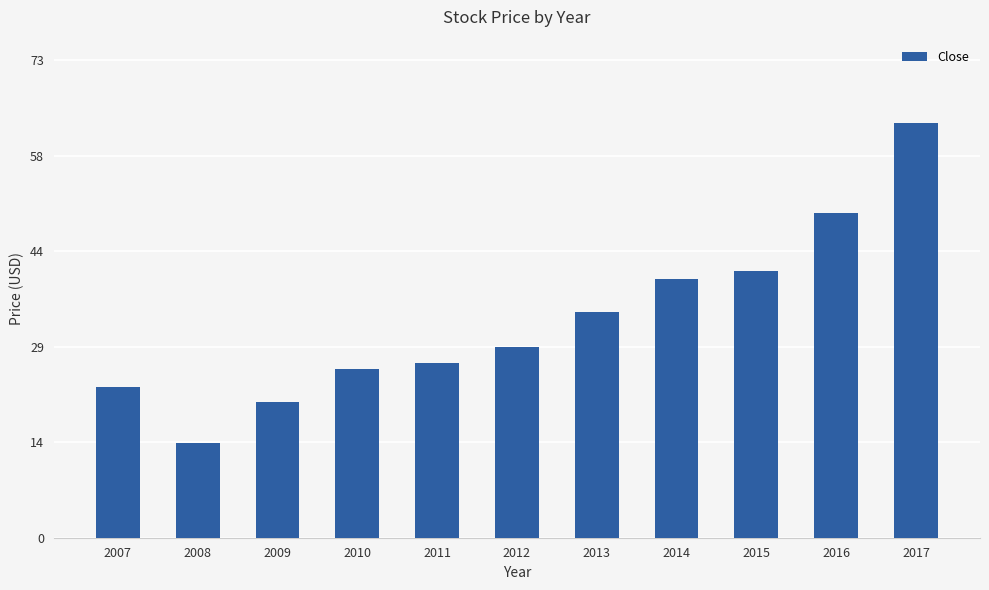

True or false: the data shows 64.1 at 2017.

True